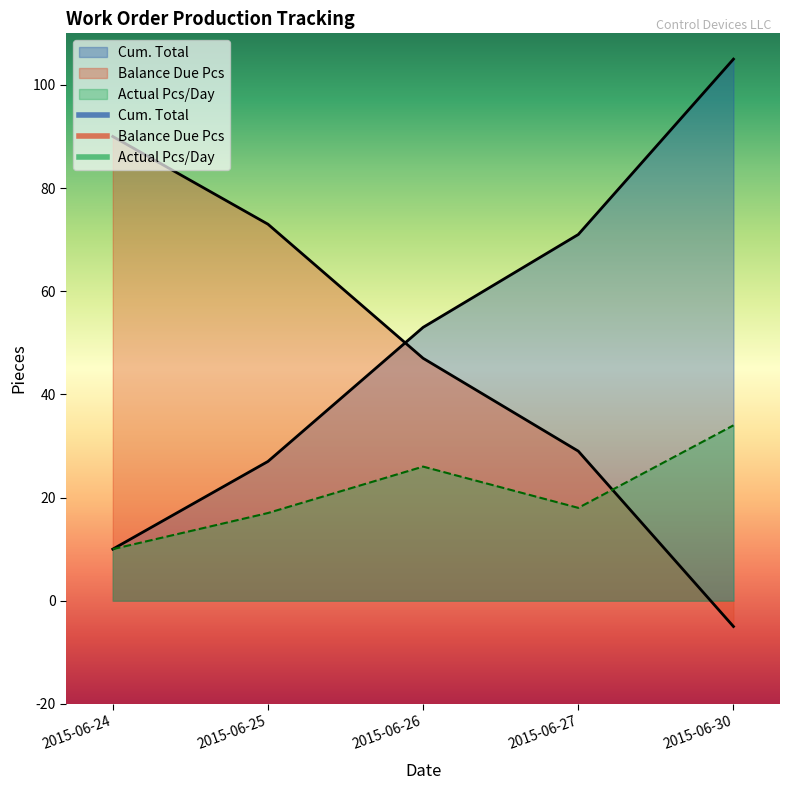

Which series has the widest spread of values?

Cum. Total